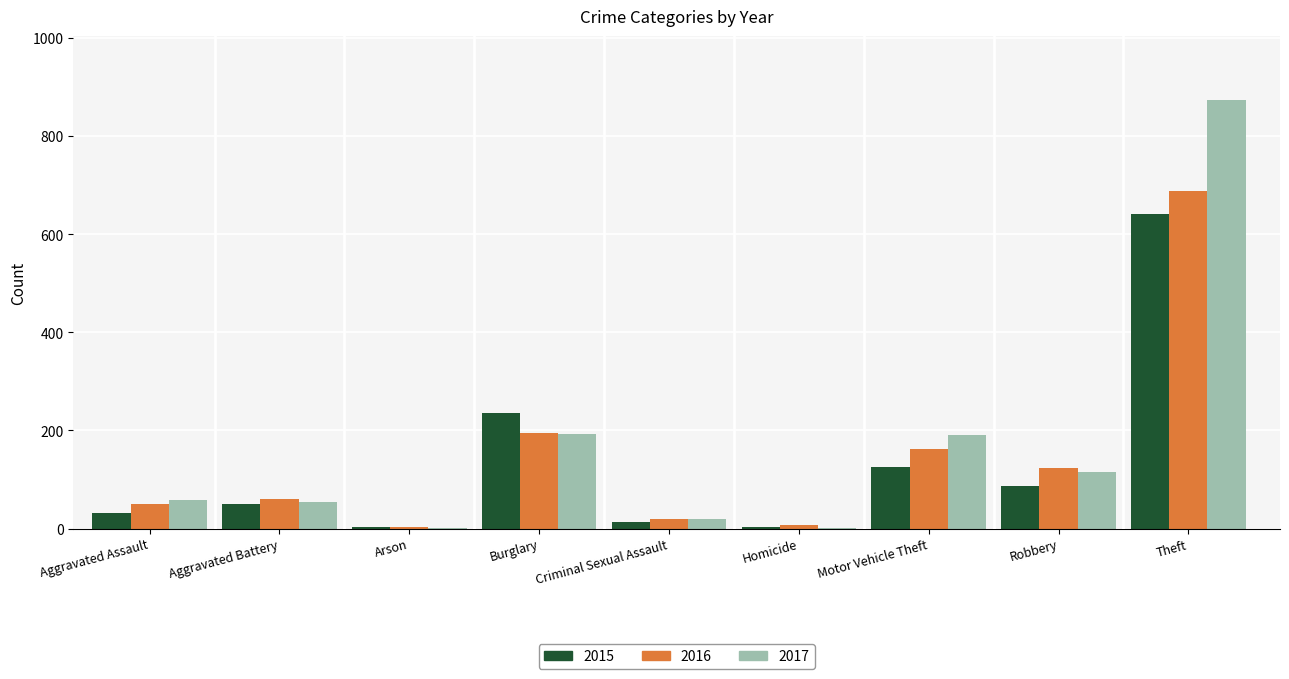

Is the value of 2017 at Motor Vehicle Theft greater than the value of 2016 at Motor Vehicle Theft?

Yes